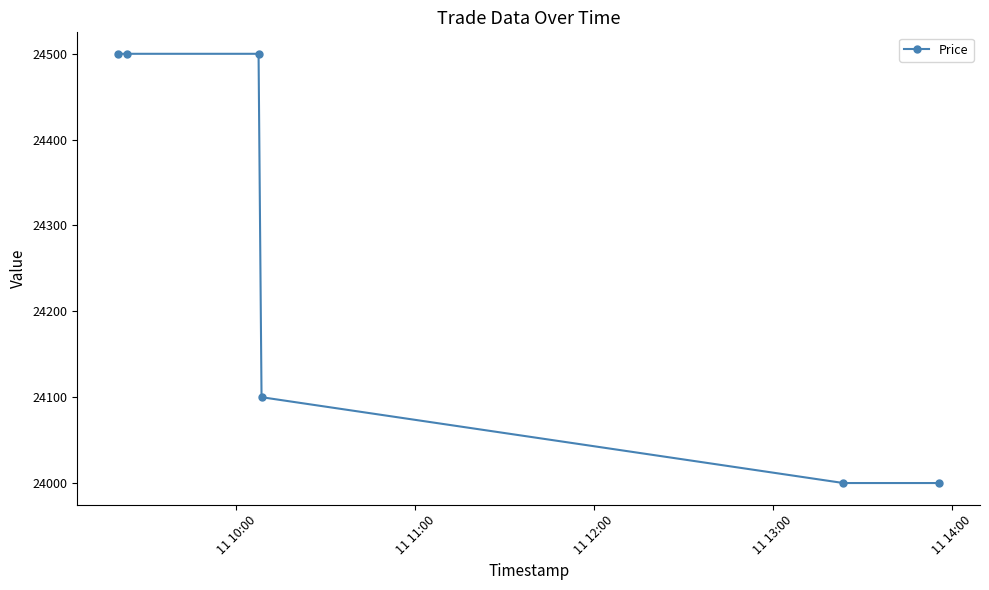

True or false: the data has more than 1 interior local peaks.

False